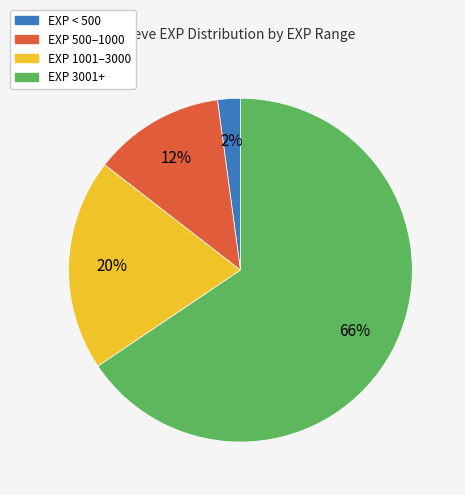

To the nearest percent, what is the average slice percentage?

25%